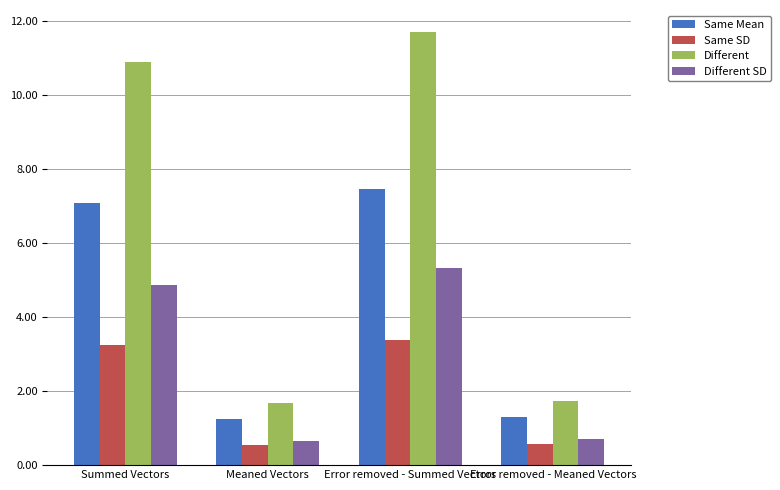

What is the label of the 3rd bar from the right?

Meaned Vectors